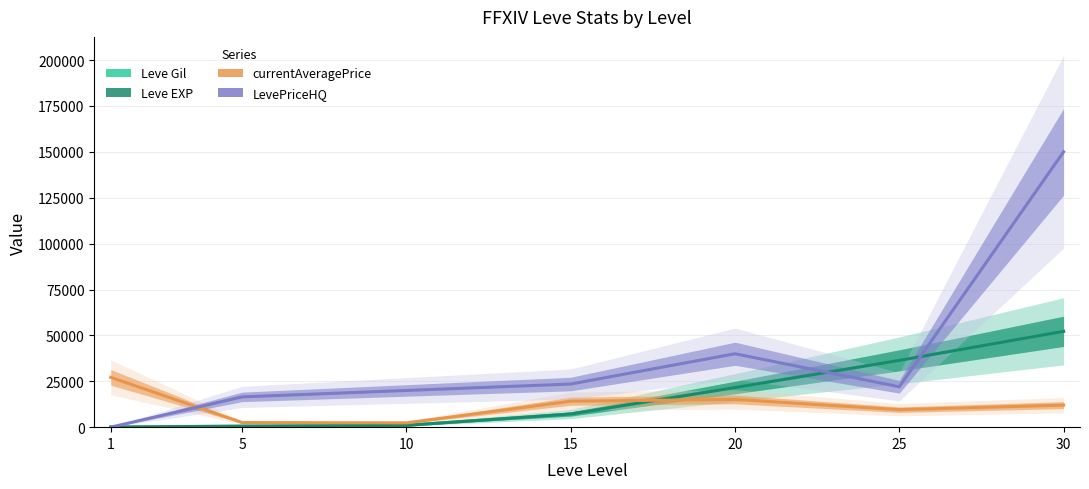

The value of Leve Gil at 10 is 366. True or false?

False